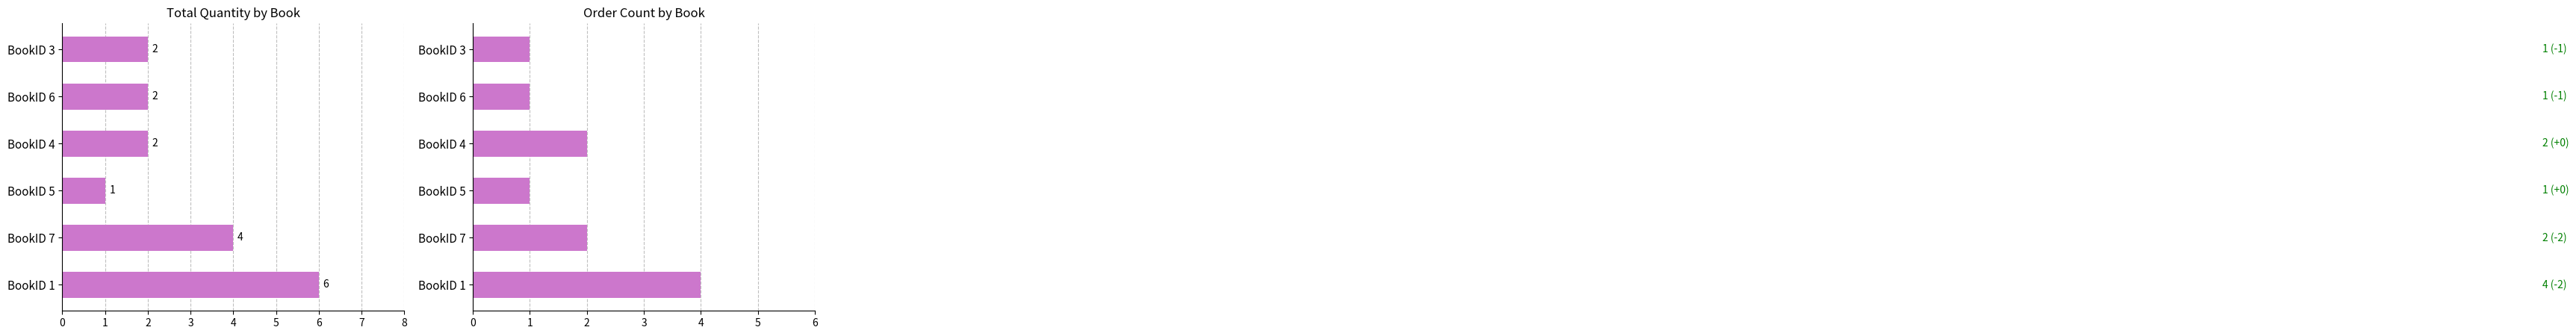

Reading right to left, list all the values displayed in this chart.

Total Quantity: 2	2	2	1	4	6
Order Count: 1	1	2	1	2	4